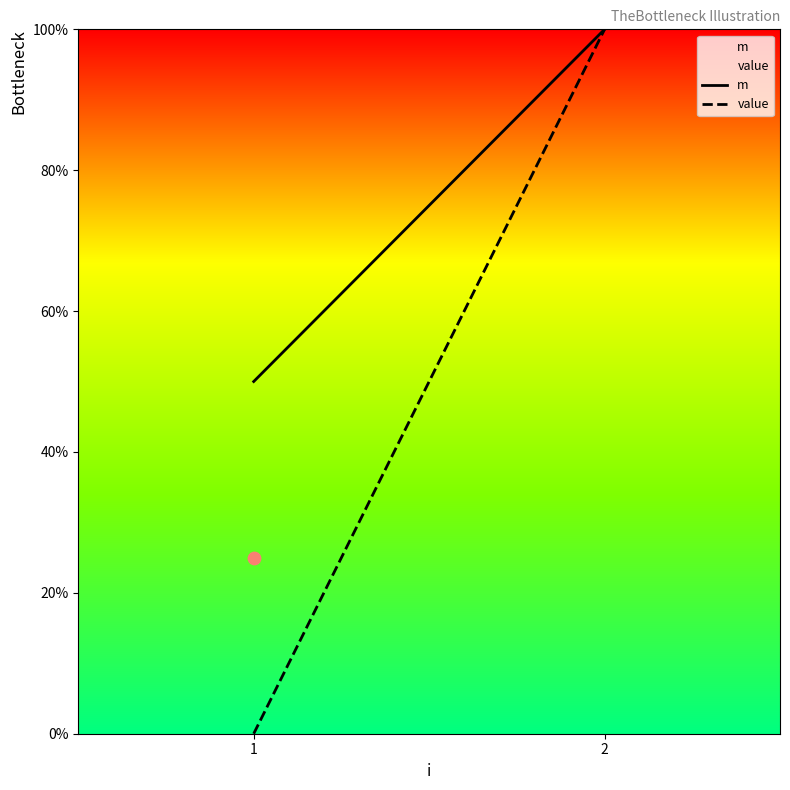

Is the value of m at 1 greater than the value of value at 2?

No